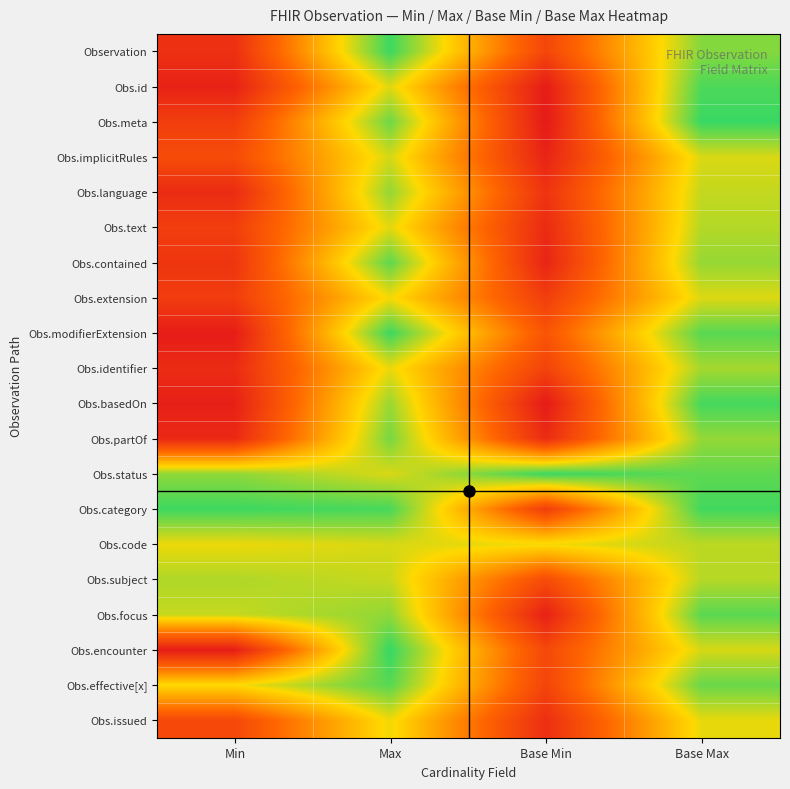

Rank the series by their maximum value, from highest to lowest.

Obs.encounter, Obs.meta, Obs.status, Observation, Obs.modifierExtension, Obs.category, Obs.basedOn, Obs.id, Obs.effective[x], Obs.focus, Obs.contained, Obs.partOf, Obs.language, Obs.identifier, Obs.subject, Obs.text, Obs.code, Obs.implicitRules, Obs.extension, Obs.issued